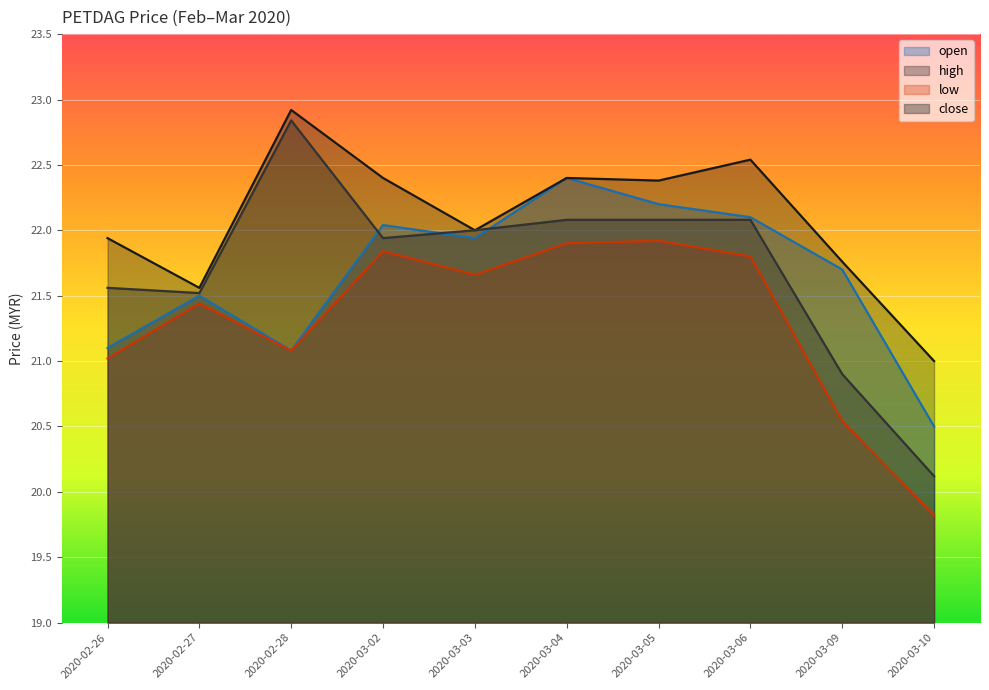

The value of high at 2020-02-27 is 38.8. True or false?

False